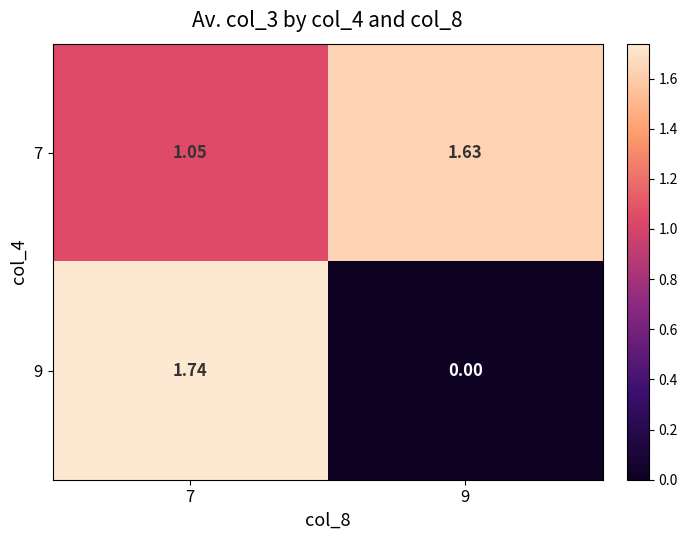

Is the value of 9 at 9 greater than the value of 7 at 9?

No